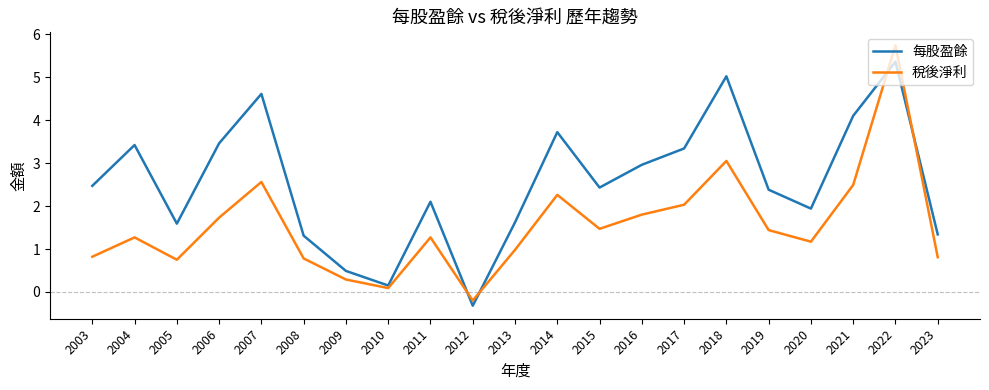

What is the difference between the 稅後淨利 values at 2022 and 2016?

3.9